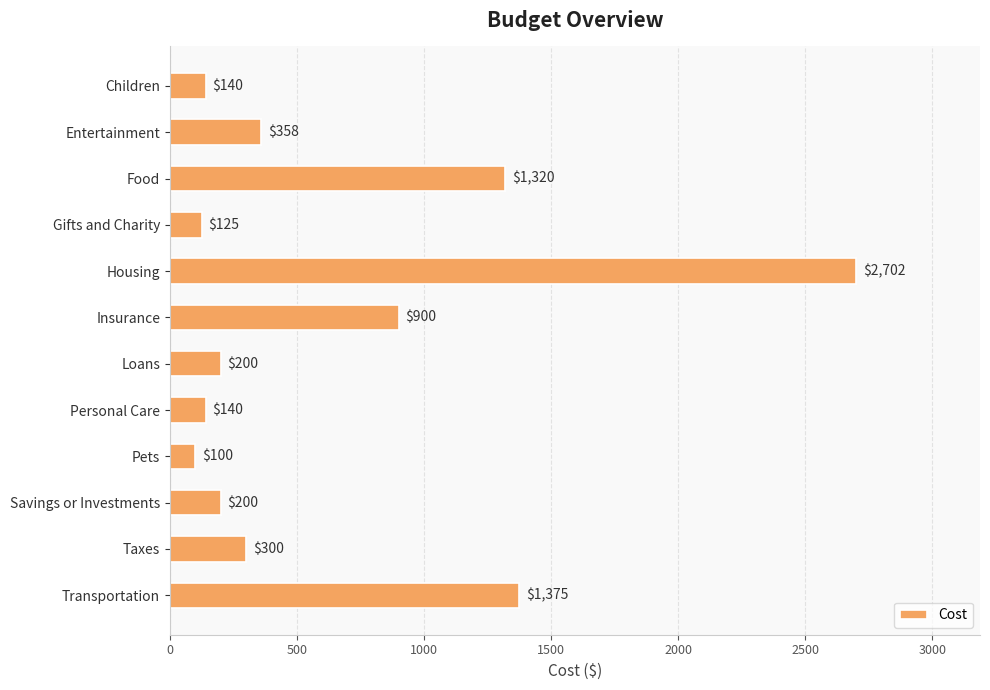

Where is the data nearest to the value 1401?

Transportation